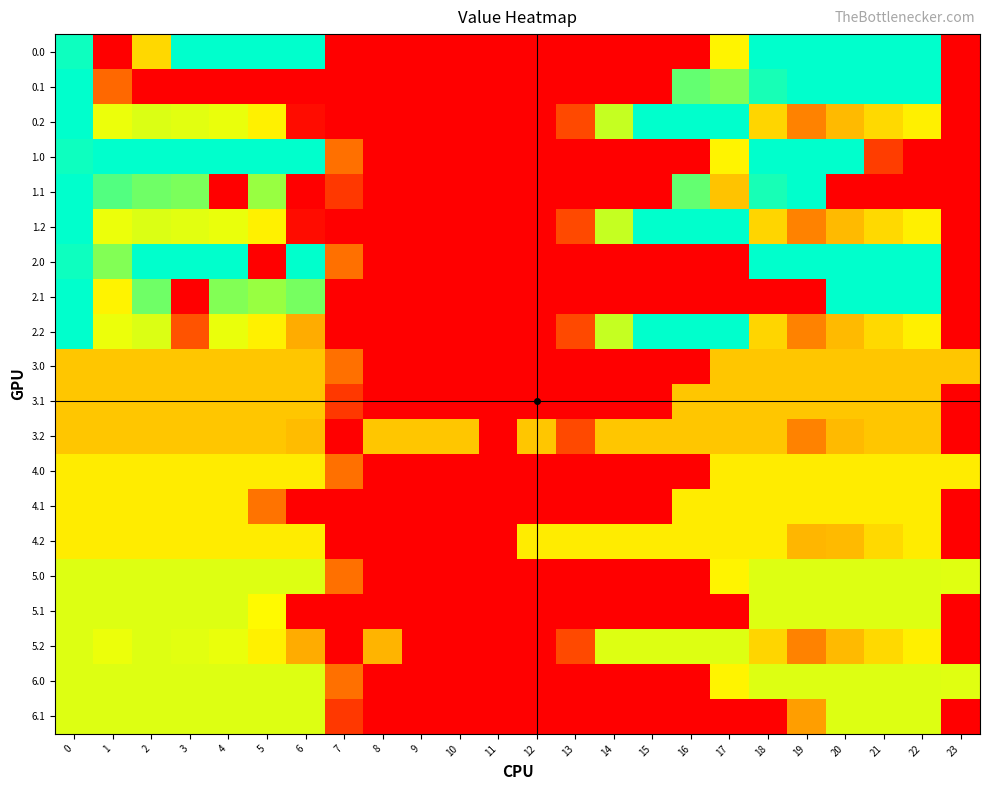

Reading left to right, extract all data points from this chart.

0.0: 0=393.2	1=0.0	2=225.4	3=400.0	4=400.0	5=400.0	6=400.0	7=0.0	8=0.0	9=0.0	10=0.0	11=0.0	12=0.0	13=0.0	14=0.0	15=0.0	16=0.0	17=250.3	18=400.0	19=400.0	20=400.0	21=400.0	22=400.0	23=0.0
0.1: 0=400.0	1=130.0	2=0.0	3=0.0	4=0.0	5=0.0	6=0.0	7=0.0	8=0.0	9=0.0	10=0.0	11=0.0	12=0.0	13=0.0	14=0.0	15=0.0	16=353.7	17=340.1	18=388.5	19=399.7	20=400.0	21=400.0	22=400.0	23=0.0
0.2: 0=400.0	1=272.7	2=285.5	3=281.0	4=274.4	5=248.1	6=18.0	7=0.0	8=0.0	9=0.0	10=0.0	11=0.0	12=0.0	13=104.4	14=301.9	15=400.0	16=400.0	17=400.0	18=223.1	19=151.1	20=199.2	21=226.4	22=247.4	23=0.0
1.0: 0=393.2	1=400.0	2=400.0	3=400.0	4=400.0	5=400.0	6=400.0	7=136.4	8=0.0	9=0.0	10=0.0	11=0.0	12=0.0	13=0.0	14=0.0	15=0.0	16=0.0	17=250.3	18=400.0	19=400.0	20=400.0	21=89.0	22=0.0	23=0.0
1.1: 0=400.0	1=361.1	2=347.9	3=342.7	4=0.0	5=329.5	6=0.0	7=81.6	8=0.0	9=0.0	10=0.0	11=0.0	12=0.0	13=0.0	14=0.0	15=0.0	16=353.7	17=207.3	18=388.5	19=399.7	20=0.0	21=0.0	22=0.0	23=0.0
1.2: 0=400.0	1=272.7	2=285.5	3=281.0	4=274.4	5=248.1	6=18.0	7=0.0	8=0.0	9=0.0	10=0.0	11=0.0	12=0.0	13=104.4	14=301.9	15=400.0	16=400.0	17=400.0	18=223.1	19=151.1	20=199.2	21=226.4	22=247.4	23=0.0
2.0: 0=393.2	1=339.3	2=400.0	3=400.0	4=400.0	5=0.0	6=400.0	7=136.4	8=0.0	9=0.0	10=0.0	11=0.0	12=0.0	13=0.0	14=0.0	15=0.0	16=0.0	17=0.0	18=400.0	19=400.0	20=400.0	21=400.0	22=400.0	23=0.0
2.1: 0=400.0	1=249.7	2=347.9	3=0.0	4=339.6	5=329.5	6=345.2	7=0.0	8=0.0	9=0.0	10=0.0	11=0.0	12=0.0	13=0.0	14=0.0	15=0.0	16=0.0	17=0.0	18=0.0	19=0.0	20=400.0	21=400.0	22=400.0	23=0.0
2.2: 0=400.0	1=272.7	2=285.5	3=111.9	4=274.4	5=248.1	6=187.1	7=0.0	8=0.0	9=0.0	10=0.0	11=0.0	12=0.0	13=104.4	14=301.9	15=400.0	16=400.0	17=400.0	18=223.1	19=151.1	20=199.2	21=226.4	22=247.4	23=0.0
3.0: 0=210.0	1=210.0	2=210.0	3=210.0	4=210.0	5=210.0	6=210.0	7=136.4	8=0.0	9=0.0	10=0.0	11=0.0	12=0.0	13=0.0	14=0.0	15=0.0	16=0.0	17=210.0	18=210.0	19=210.0	20=210.0	21=210.0	22=210.0	23=210.0
3.1: 0=210.0	1=210.0	2=210.0	3=210.0	4=210.0	5=210.0	6=210.0	7=81.6	8=0.0	9=0.0	10=0.0	11=0.0	12=0.0	13=0.0	14=0.0	15=0.0	16=210.0	17=210.0	18=210.0	19=210.0	20=210.0	21=210.0	22=210.0	23=0.2
3.2: 0=210.0	1=210.0	2=210.0	3=210.0	4=210.0	5=210.0	6=201.3	7=0.0	8=210.0	9=210.0	10=210.0	11=0.0	12=210.0	13=104.4	14=210.0	15=210.0	16=210.0	17=210.0	18=210.0	19=151.1	20=199.2	21=210.0	22=210.0	23=0.0
4.0: 0=243.0	1=243.0	2=243.0	3=243.0	4=243.0	5=243.0	6=243.0	7=136.4	8=0.0	9=0.0	10=0.0	11=0.0	12=0.0	13=0.0	14=0.0	15=0.0	16=0.0	17=243.0	18=243.0	19=243.0	20=243.0	21=243.0	22=243.0	23=243.0
4.1: 0=243.0	1=243.0	2=243.0	3=243.0	4=243.0	5=139.1	6=0.0	7=0.0	8=0.0	9=0.0	10=0.0	11=0.0	12=0.0	13=0.0	14=0.0	15=0.0	16=243.0	17=243.0	18=243.0	19=243.0	20=243.0	21=243.0	22=243.0	23=0.0
4.2: 0=243.0	1=243.0	2=243.0	3=243.0	4=243.0	5=243.0	6=243.0	7=0.0	8=0.0	9=0.0	10=0.0	11=0.0	12=243.0	13=243.0	14=243.0	15=243.0	16=243.0	17=243.0	18=243.0	19=195.6	20=199.2	21=226.4	22=243.0	23=0.0
5.0: 0=284.0	1=284.0	2=284.0	3=284.0	4=284.0	5=284.0	6=284.0	7=136.4	8=0.0	9=0.0	10=0.0	11=0.0	12=0.0	13=0.0	14=0.0	15=0.0	16=0.0	17=250.3	18=284.0	19=284.0	20=284.0	21=284.0	22=284.0	23=282.5
5.1: 0=284.0	1=284.0	2=284.0	3=284.0	4=284.0	5=256.1	6=0.0	7=0.0	8=0.0	9=0.0	10=0.0	11=0.0	12=0.0	13=0.0	14=0.0	15=0.0	16=0.0	17=0.0	18=284.0	19=284.0	20=284.0	21=284.0	22=284.0	23=0.0
5.2: 0=284.0	1=272.7	2=284.0	3=281.0	4=274.4	5=248.1	6=187.1	7=0.0	8=194.4	9=0.0	10=0.0	11=0.0	12=0.0	13=104.4	14=284.0	15=284.0	16=284.0	17=284.0	18=223.1	19=151.1	20=199.2	21=226.4	22=247.4	23=0.0
6.0: 0=284.0	1=284.0	2=284.0	3=284.0	4=284.0	5=284.0	6=284.0	7=136.4	8=0.0	9=0.0	10=0.0	11=0.0	12=0.0	13=0.0	14=0.0	15=0.0	16=0.0	17=250.3	18=284.0	19=284.0	20=284.0	21=284.0	22=284.0	23=282.5
6.1: 0=284.0	1=284.0	2=284.0	3=284.0	4=284.0	5=284.0	6=284.0	7=81.6	8=0.0	9=0.0	10=0.0	11=0.0	12=0.0	13=0.0	14=0.0	15=0.0	16=0.0	17=0.0	18=0.0	19=174.4	20=284.0	21=284.0	22=284.0	23=0.0